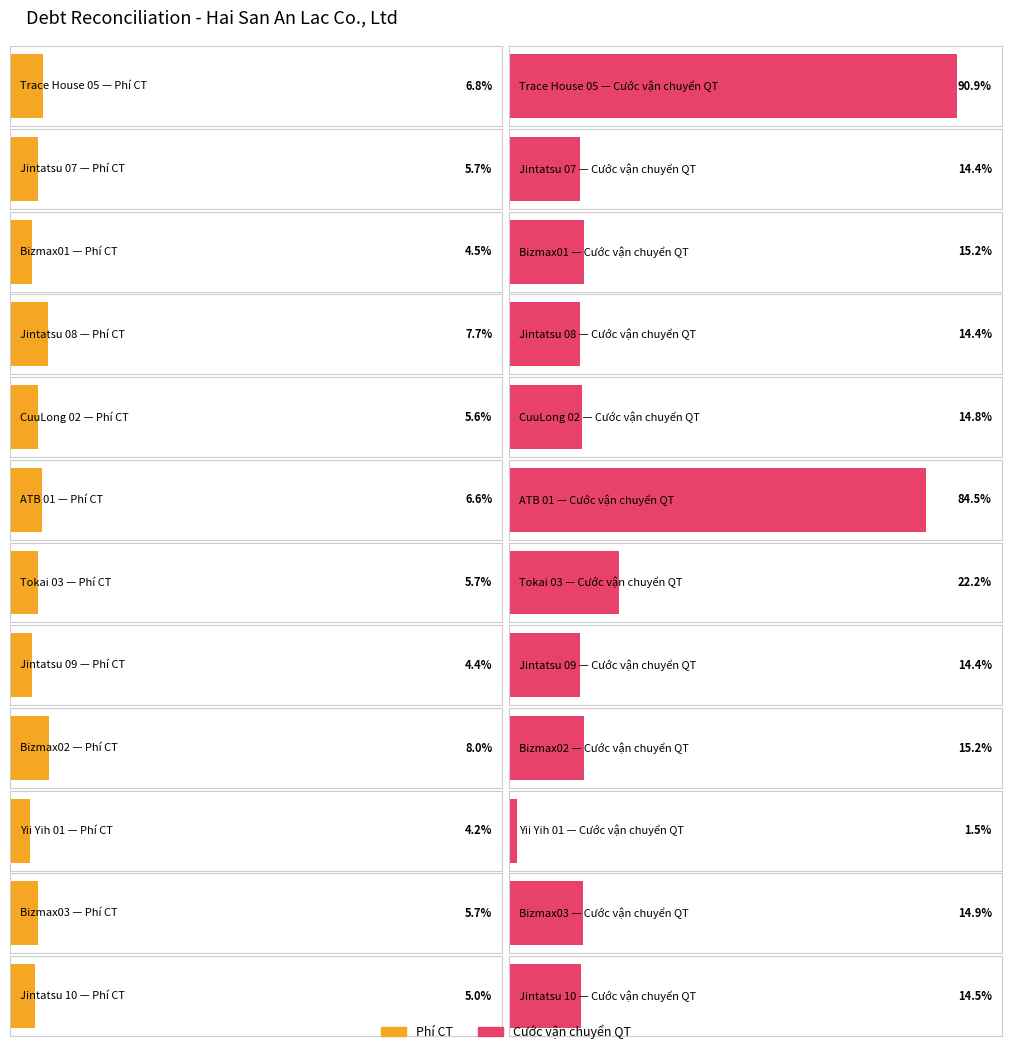

What position from the right is Jintatsu 10?

1